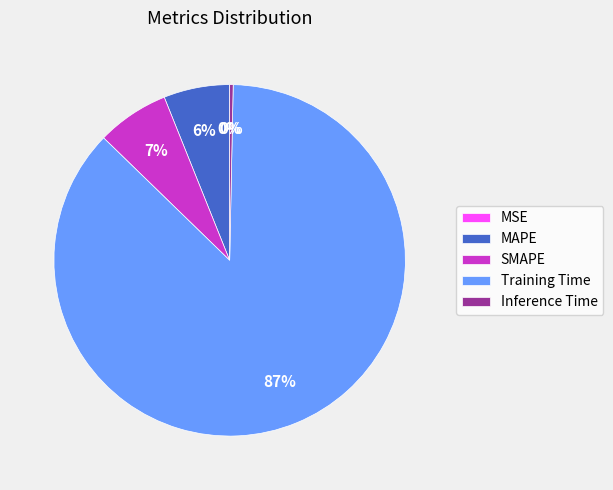

To the nearest percent, what is the difference between the Training Time and MAPE slice percentages?

81%